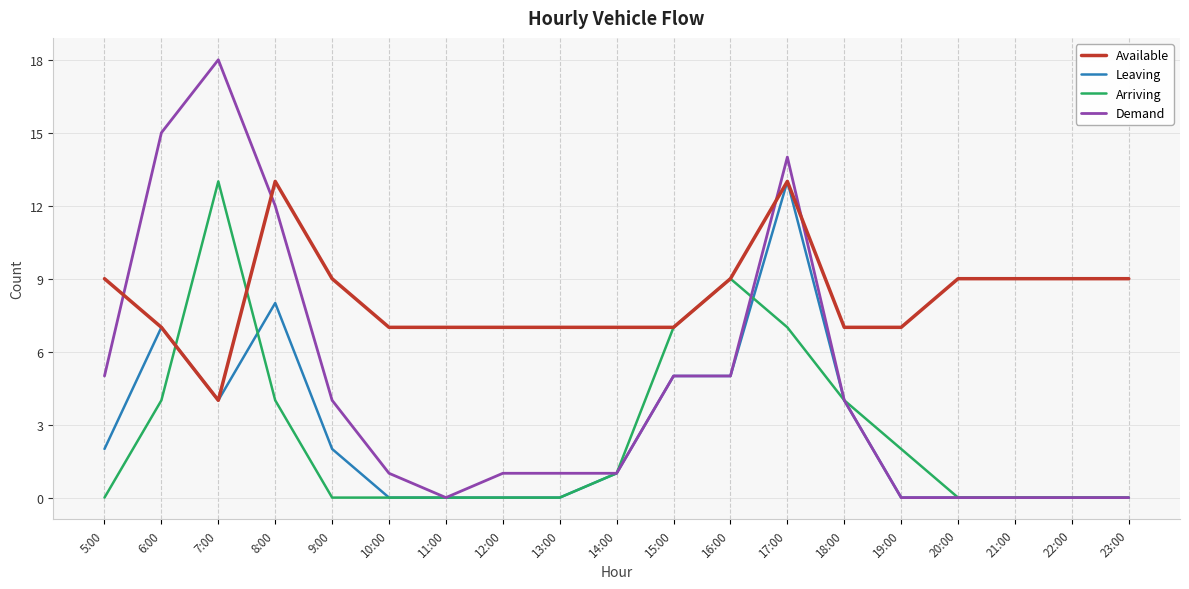

What is the spread (max minus min) of values at 23:00?

9